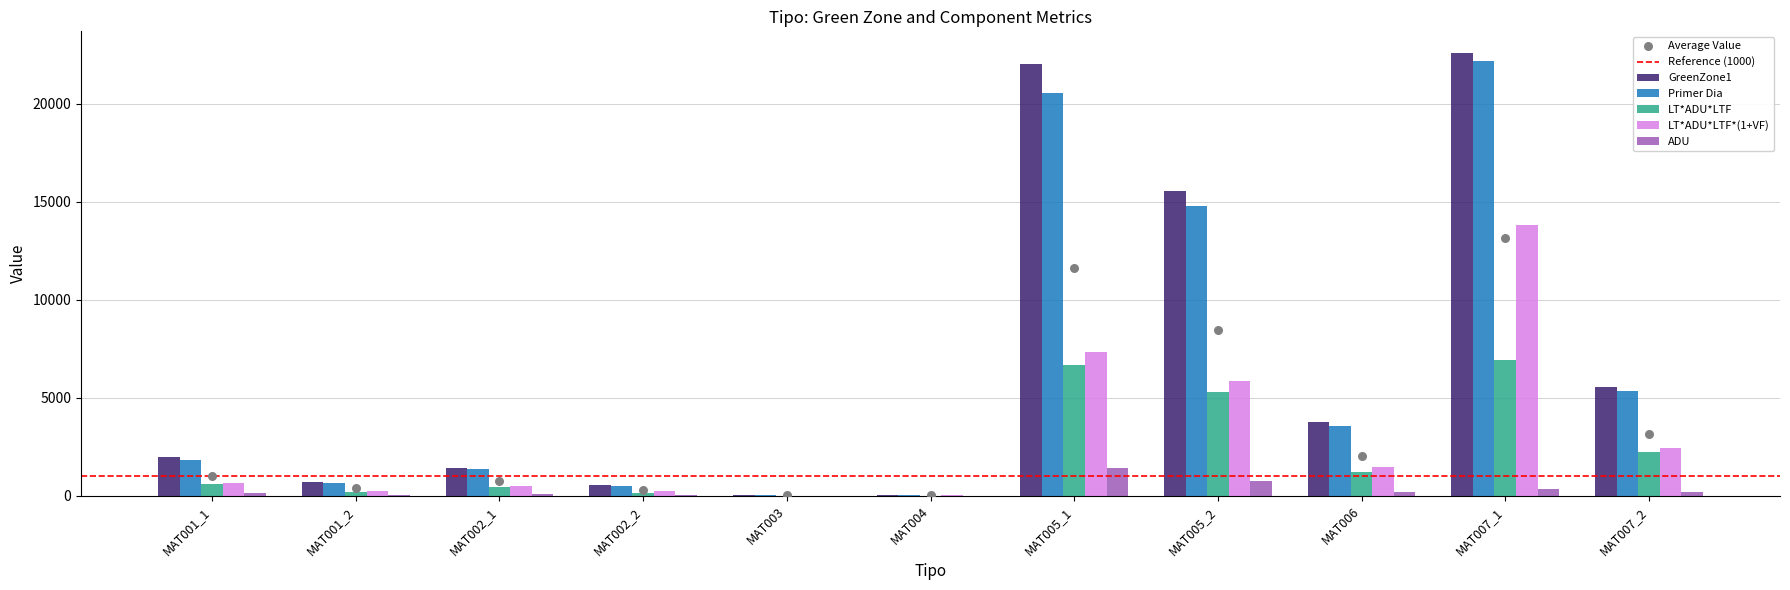

What is the total value across all series at MAT004?

153.5